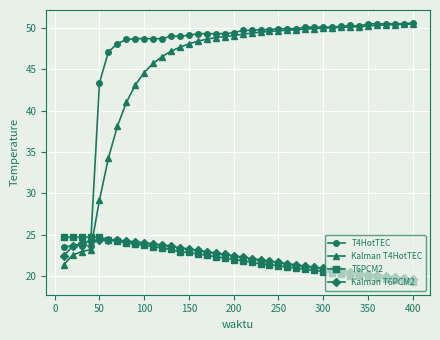

Which series has the largest range (max minus min)?

Kalman T4HotTEC